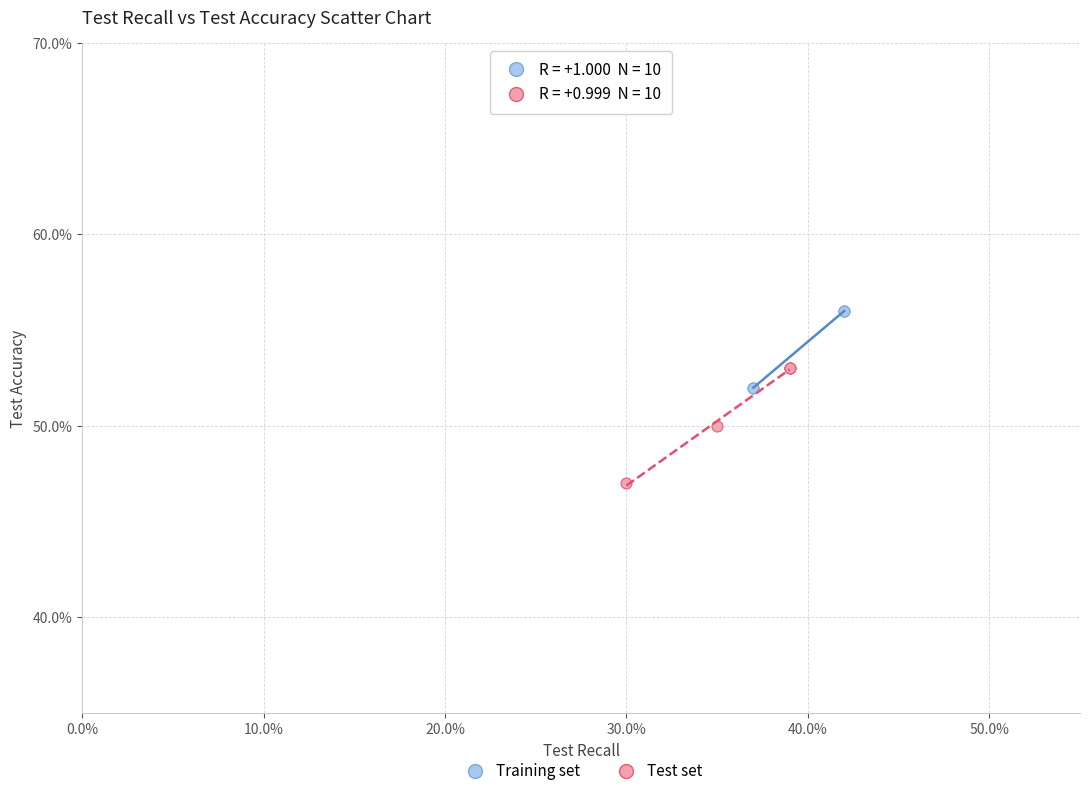

What are all the series names shown in the legend?

Training set, Test set